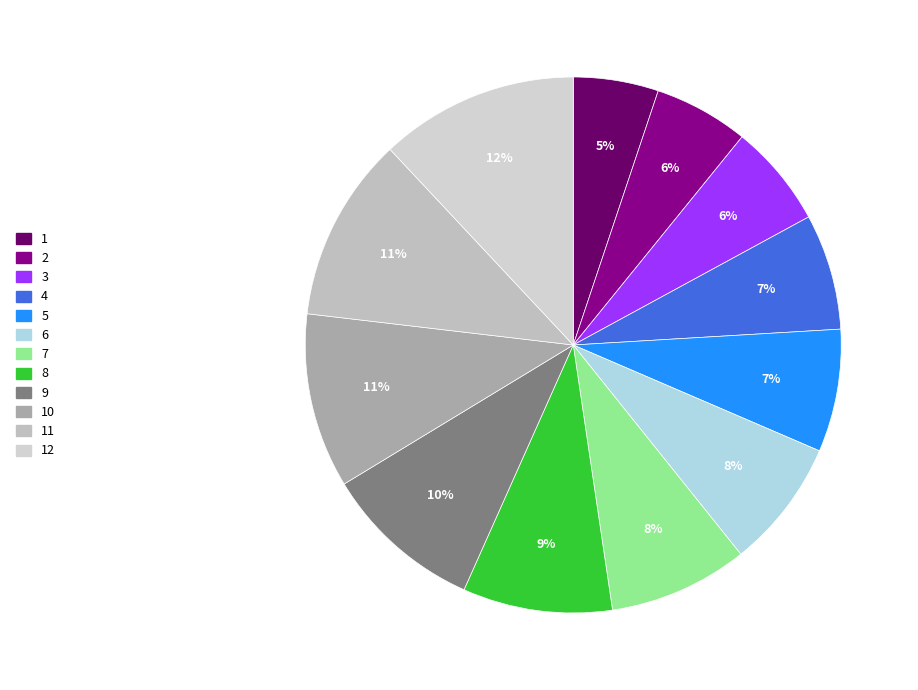

To the nearest percent, what portion does 1 represent?

5%